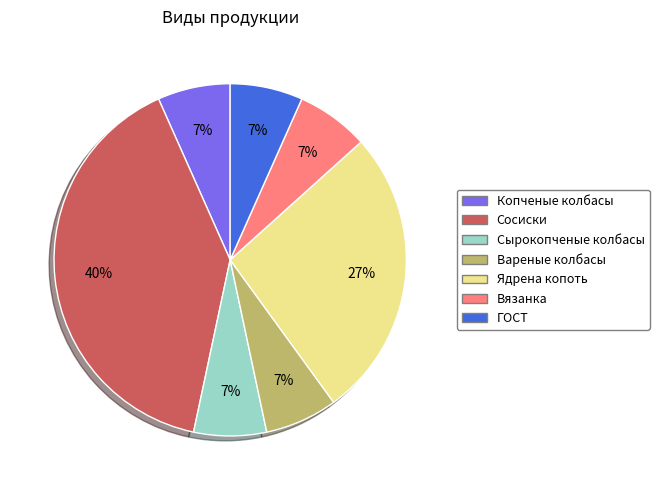

The ГОСТ slice represents 7% of the pie. True or false?

True